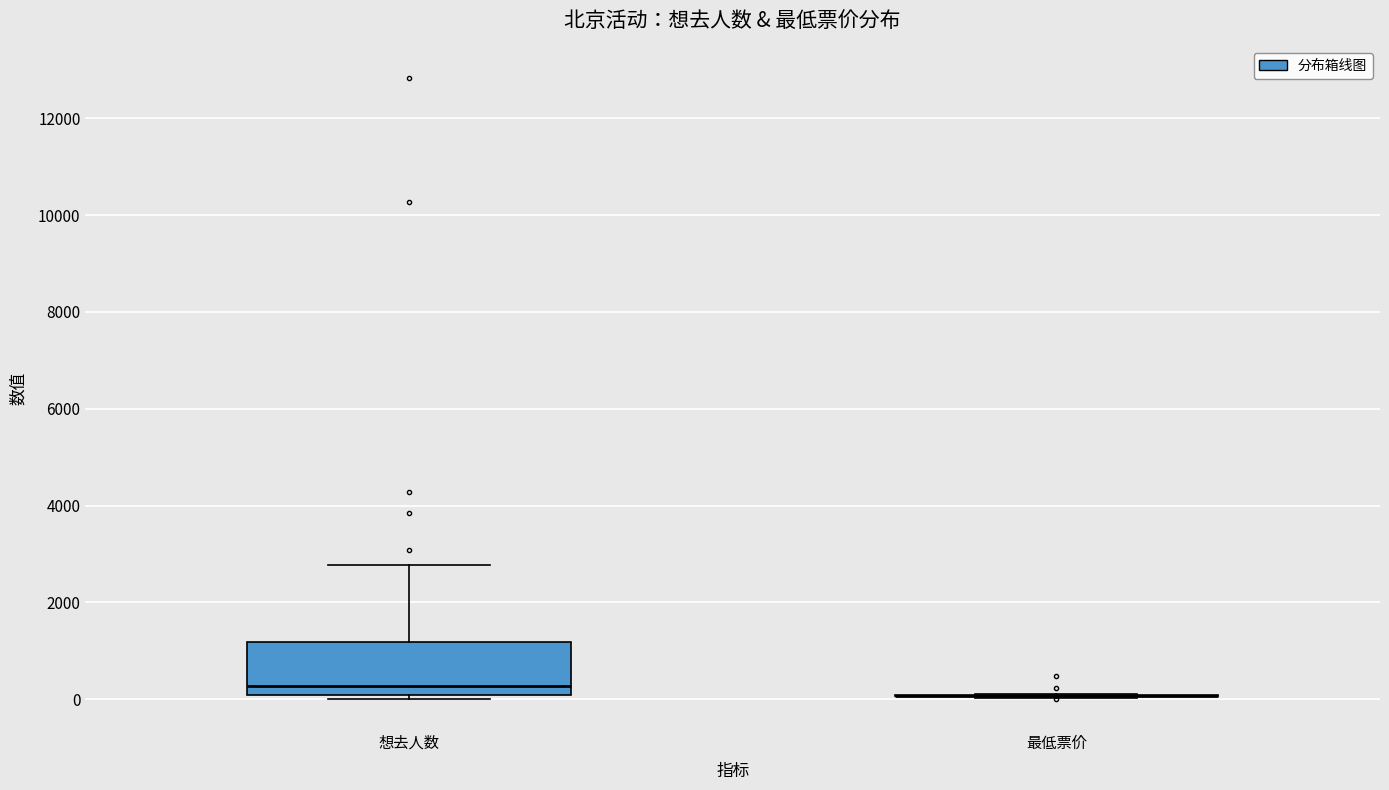

Reading left to right, read every box against the y-axis: the position of its median line, the range the box covers, and the ends of its whiskers. The values are not printed on the chart, so give them approximately, as read against the axis.

想去人数: median 200, box 0 to 1200, whiskers 0 (just below the box's lower edge) to 2800
最低票价: box collapsed to a line at 0, whiskers 0 to 0